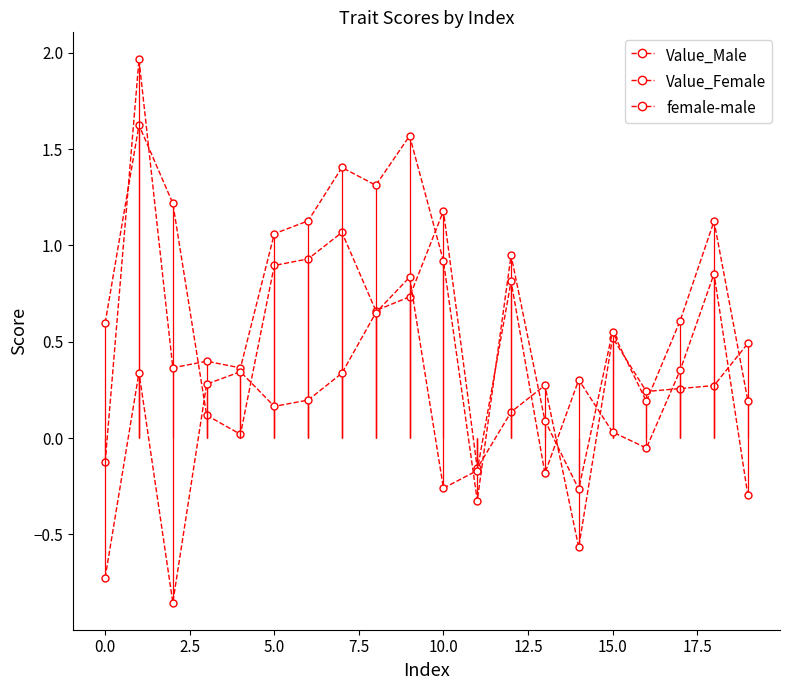

What is the sum of the female-male values at 0.0 and 15.0?

-0.7